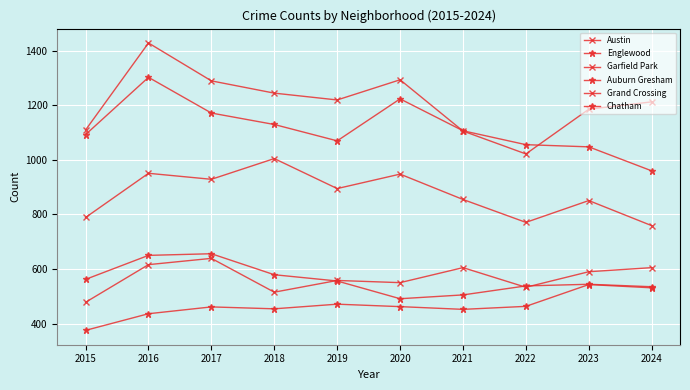

True or false: Englewood and Auburn Gresham intersect in this chart.

False